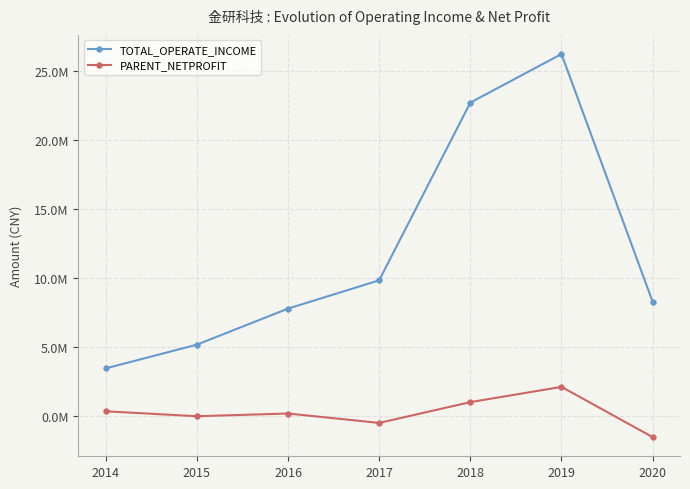

The value of PARENT_NETPROFIT at 2017 is -151601.7. True or false?

False